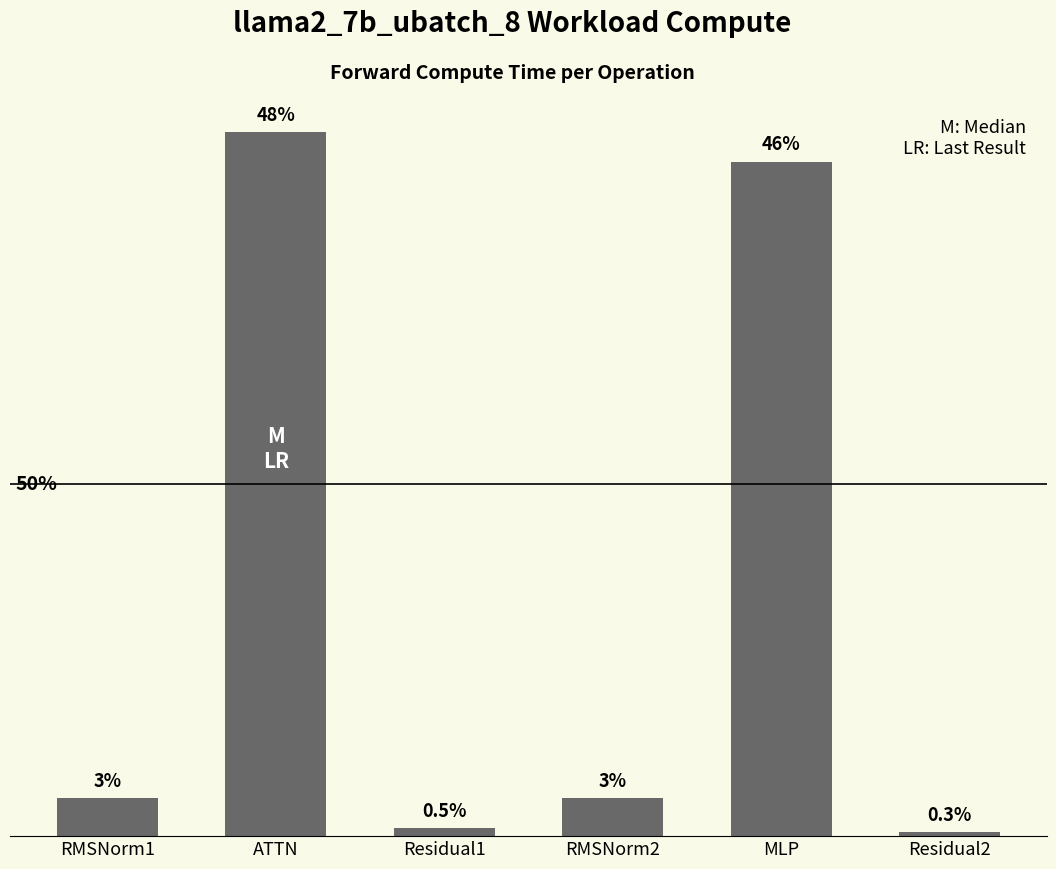

Are the bars horizontal?

No